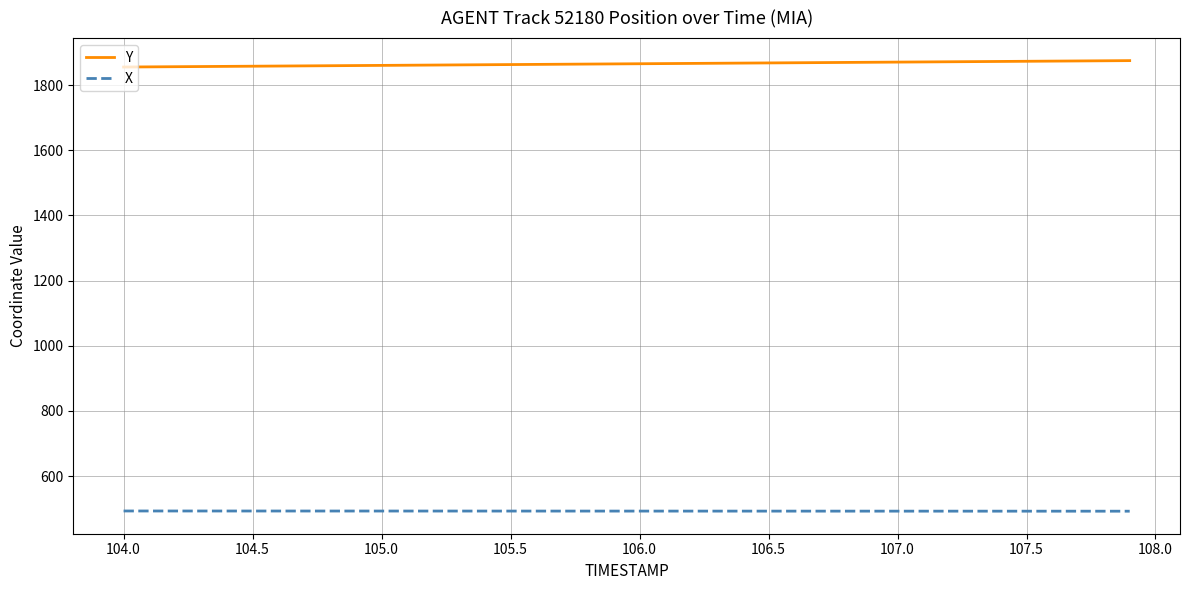

True or false: X and Y intersect in this chart.

False